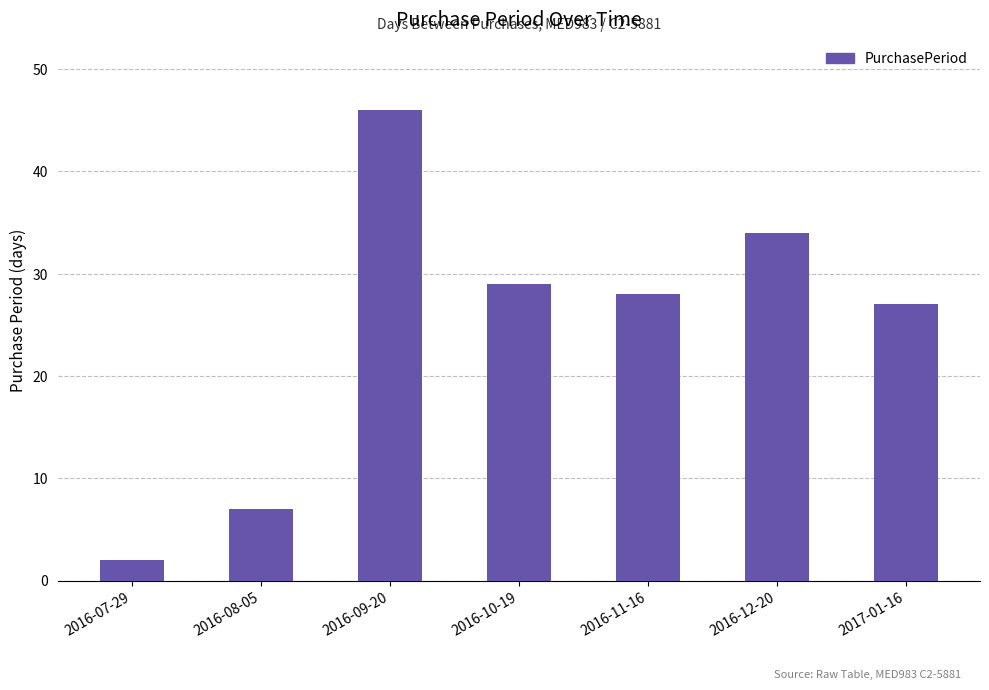

Reading left to right, extract all data points from this chart.

2016-07-29=2	2016-08-05=7	2016-09-20=46	2016-10-19=29	2016-11-16=28	2016-12-20=34	2017-01-16=27